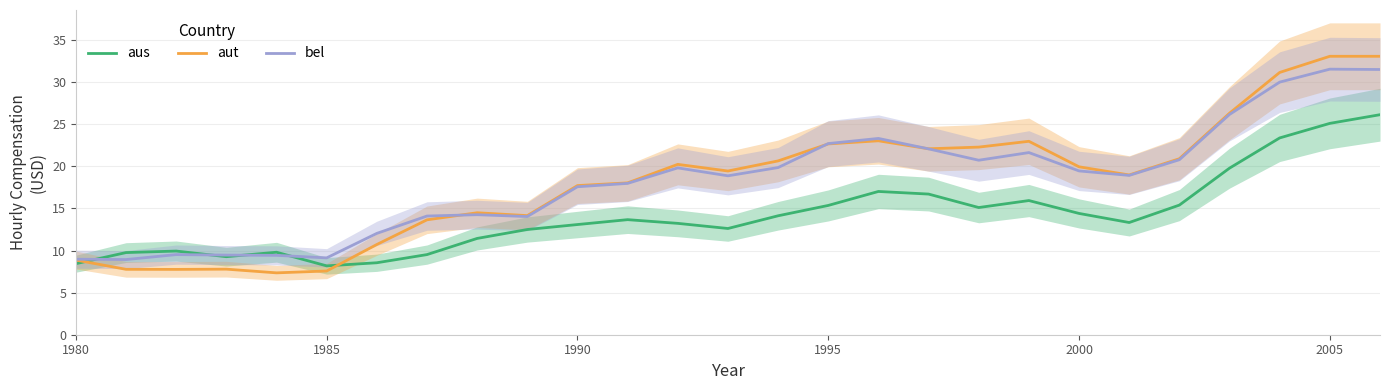

How many intersections are there between bel and aus?

4